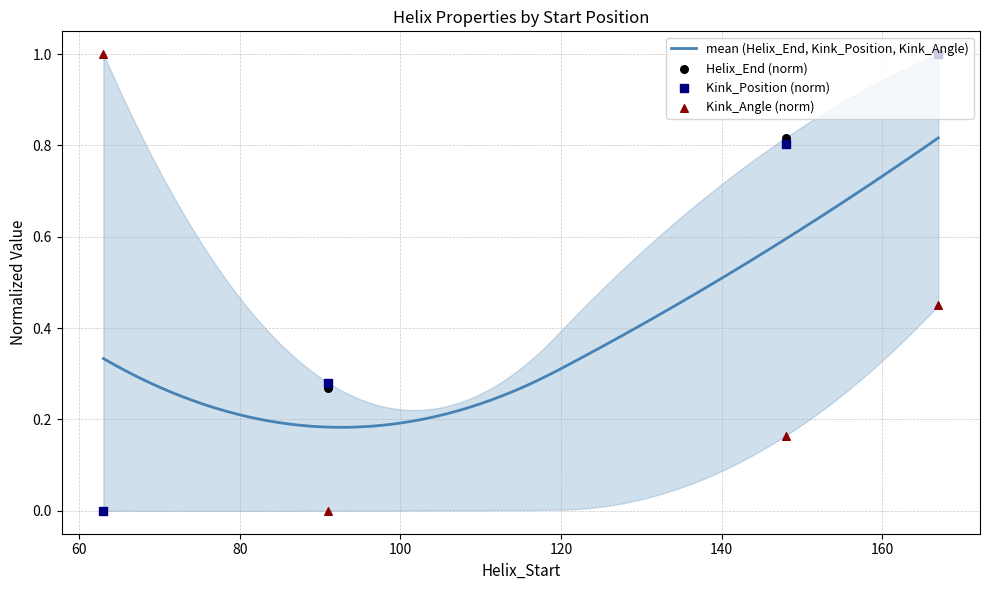

What is the total value across all series at 167?

2.4